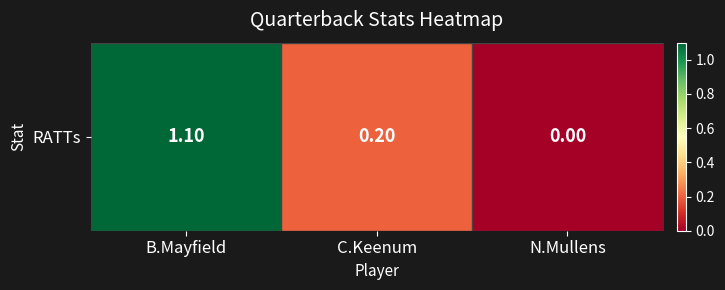

What is the change in value from B.Mayfield to N.Mullens?

-1.1